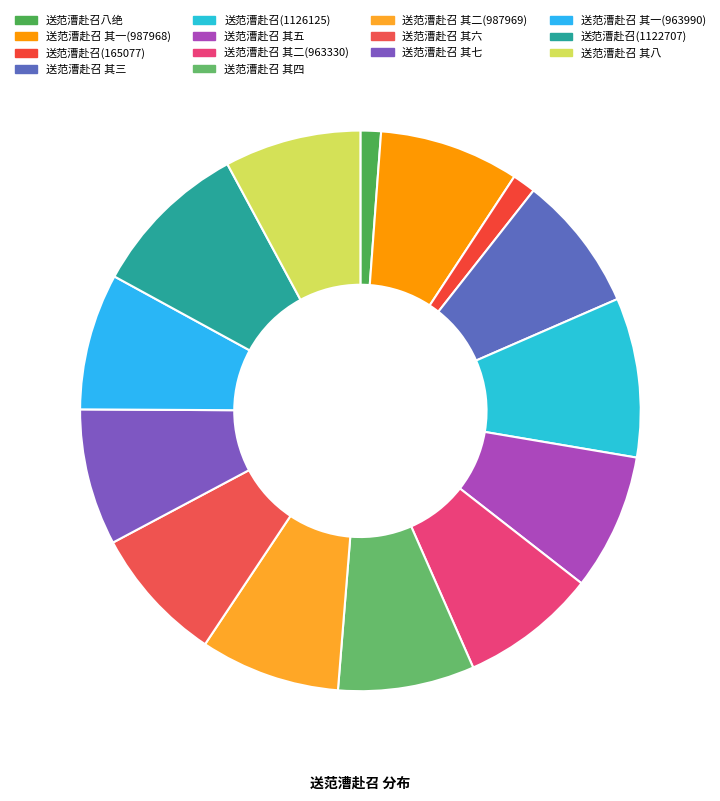

How much of the chart is everything except 送范漕赴召 其七?

92.1%